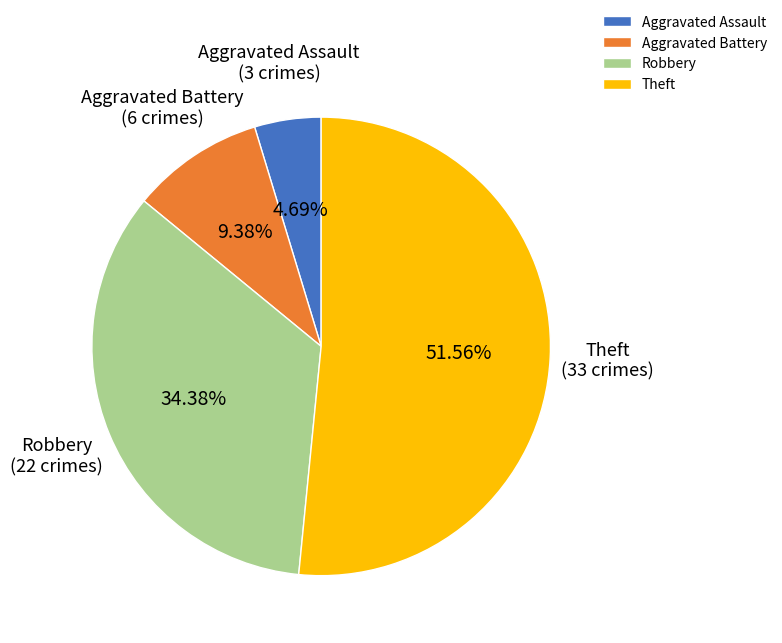

To the nearest percent, what is the average slice percentage?

25%